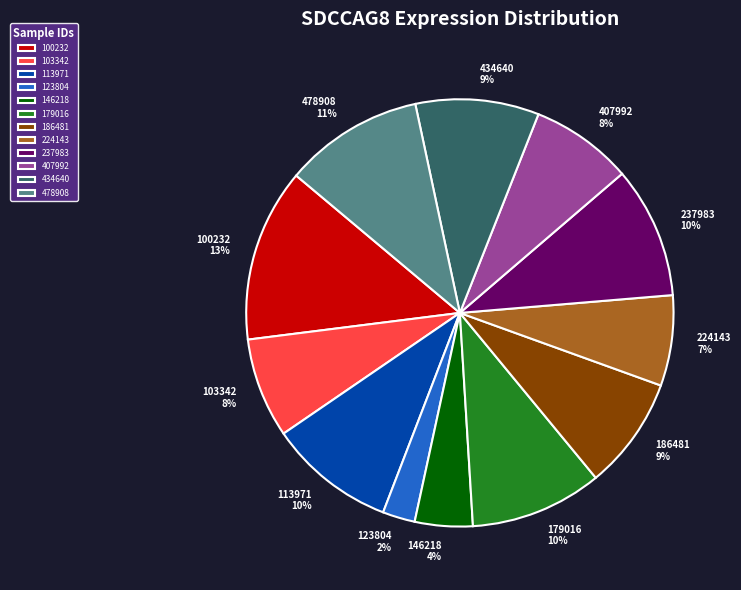

To the nearest percent, what is the combined percentage of 100232 and 146218?

17%